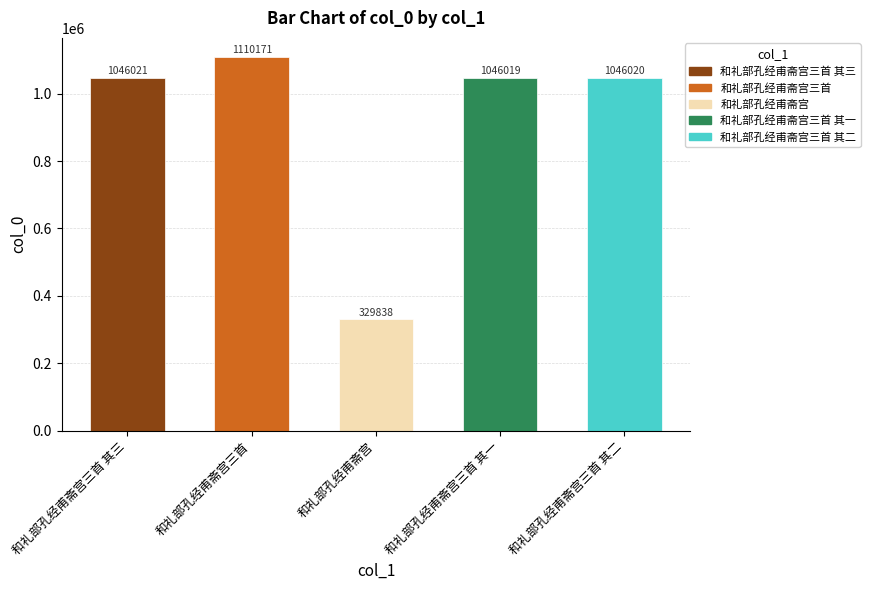

What is the difference between the second highest and second lowest values?

2